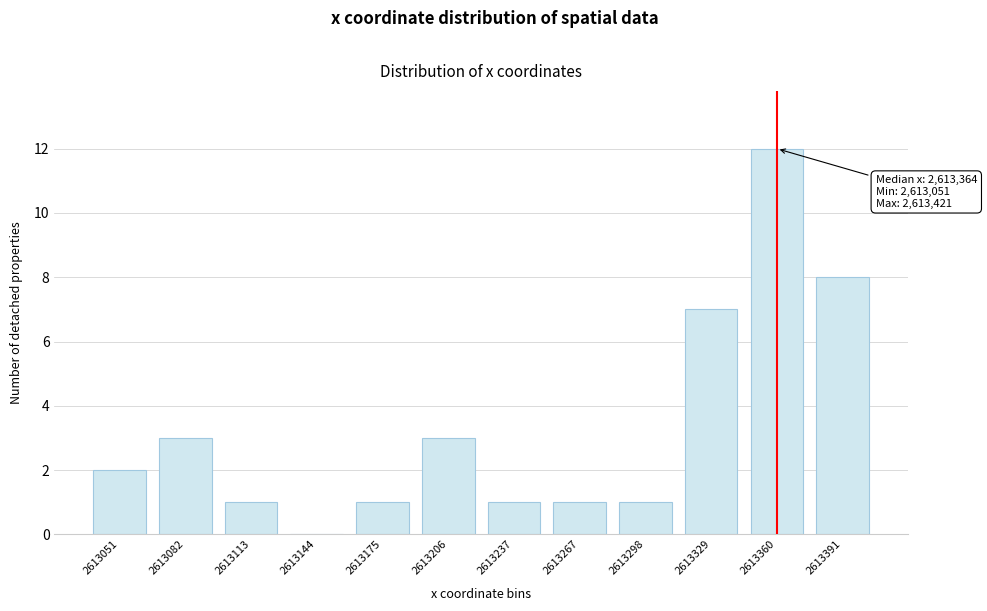

Reading right to left, extract all data points from this chart.

2613391=8	2613360=12	2613329=7	2613298=1	2613267=1	2613237=1	2613206=3	2613175=1	2613144=0	2613113=1	2613082=3	2613051=2